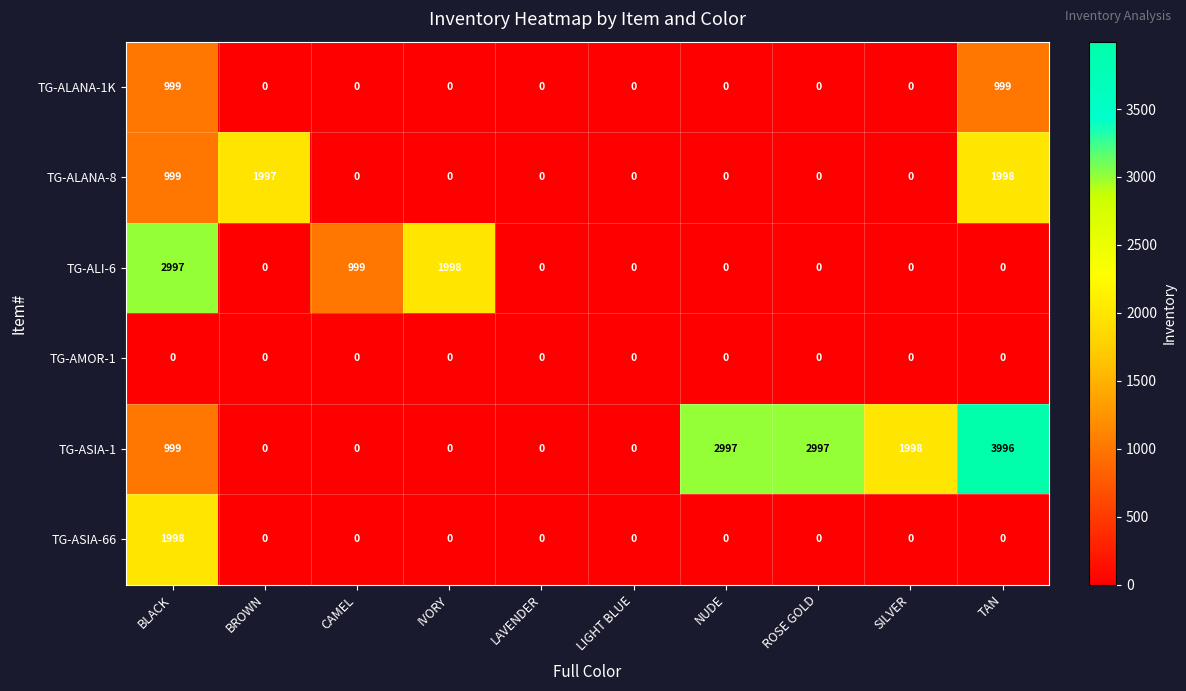

Which series has the largest range (max minus min)?

TG-ASIA-1